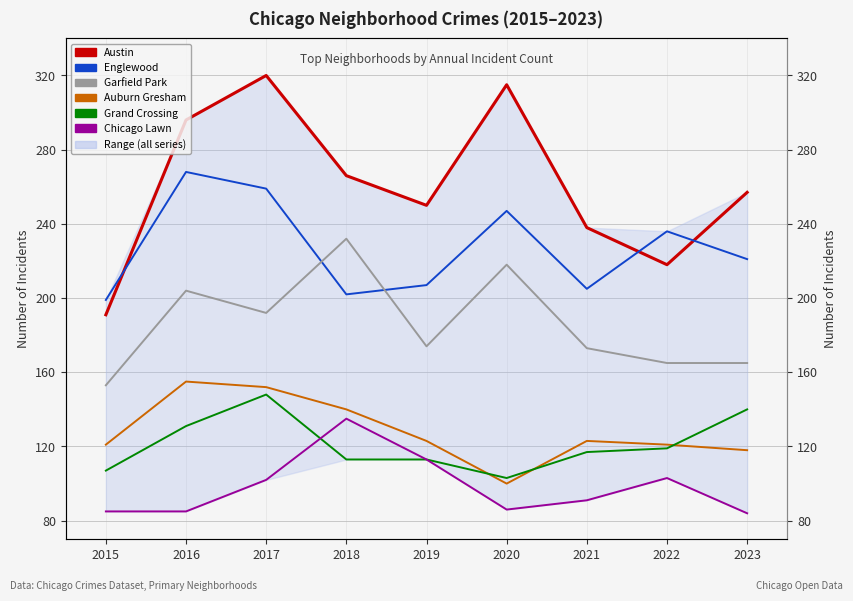

In Auburn Gresham, how many points are higher than both neighbors (excluding endpoints)?

2